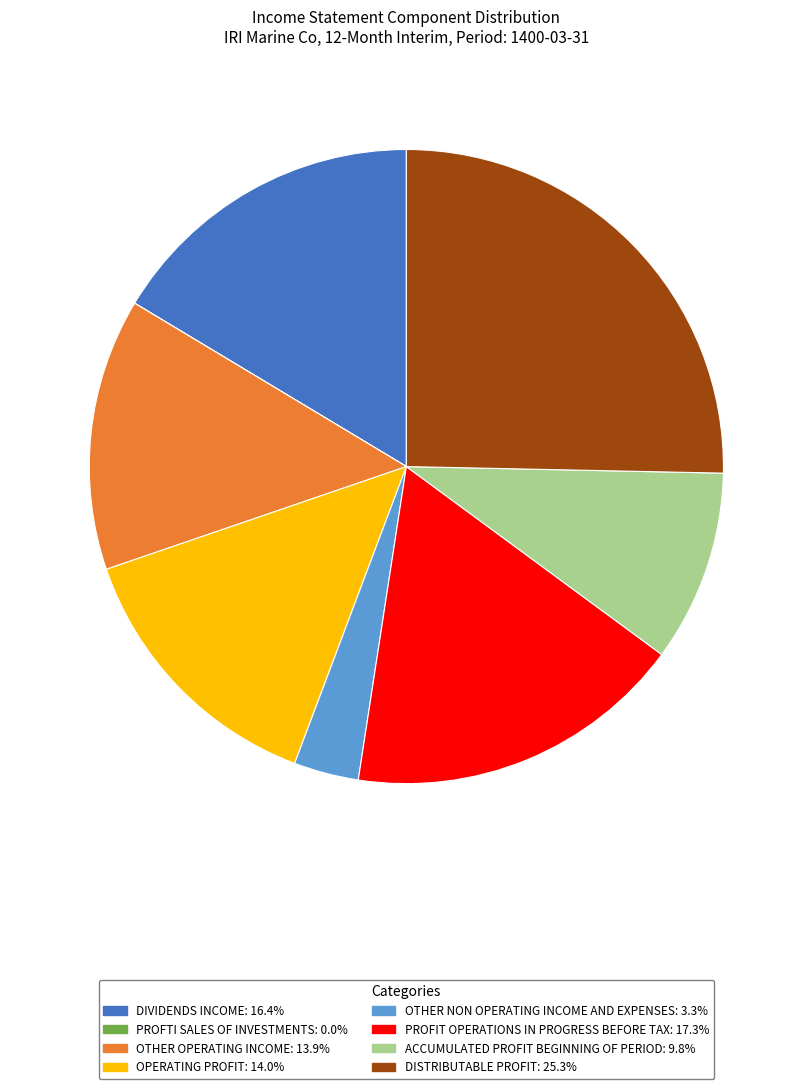

Is there any slice that represents more than half of the pie?

No